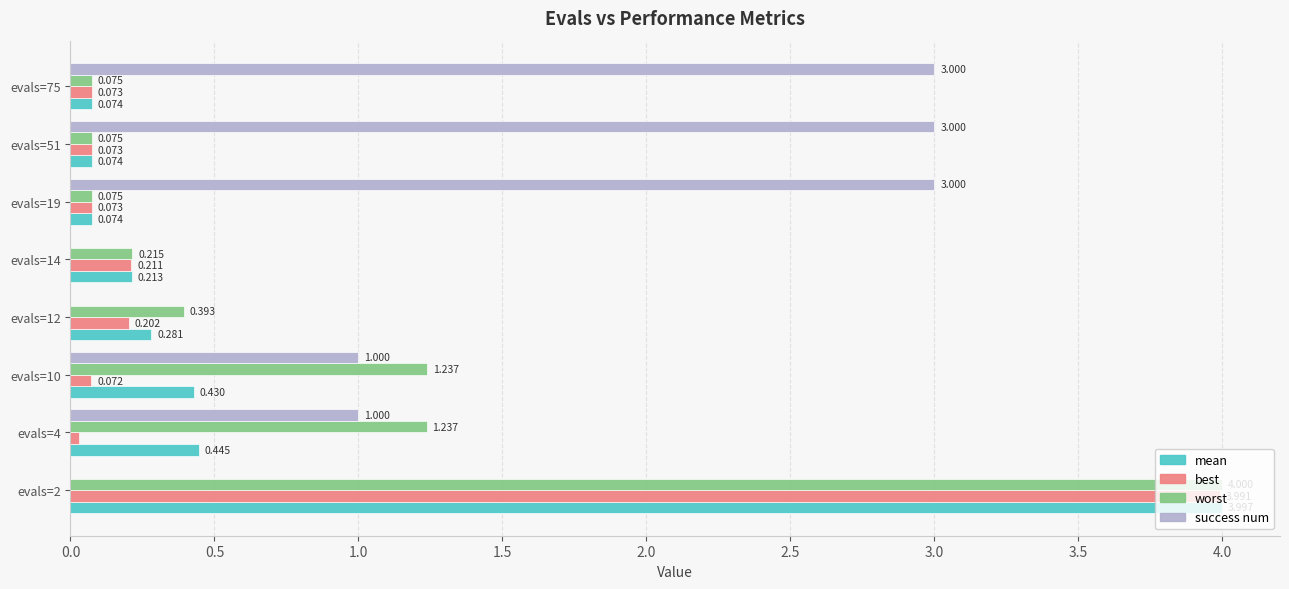

Between evals=4 and evals=10, which series saw the biggest shift?

best